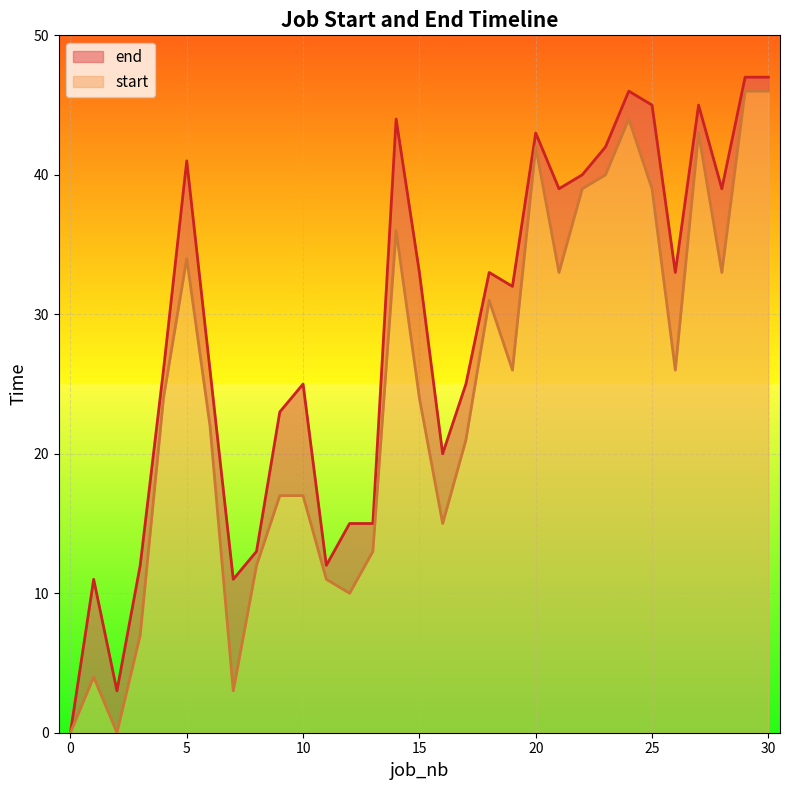

Is the value of end at 5 greater than the value of start at 21?

Yes